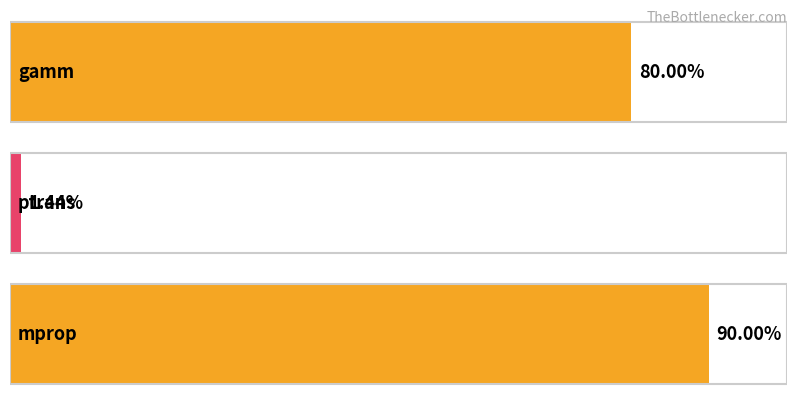

Which label corresponds to the smallest value in the chart?

ptrans